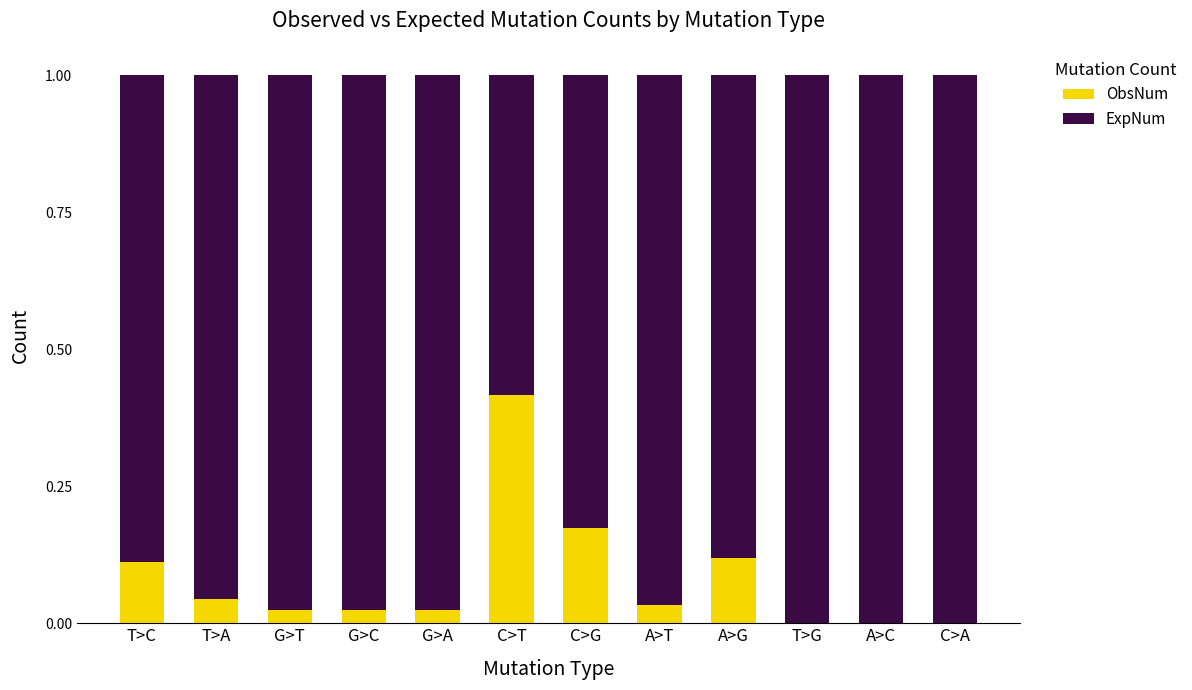

The value of ObsNum at G>C is 0.0. True or false?

True